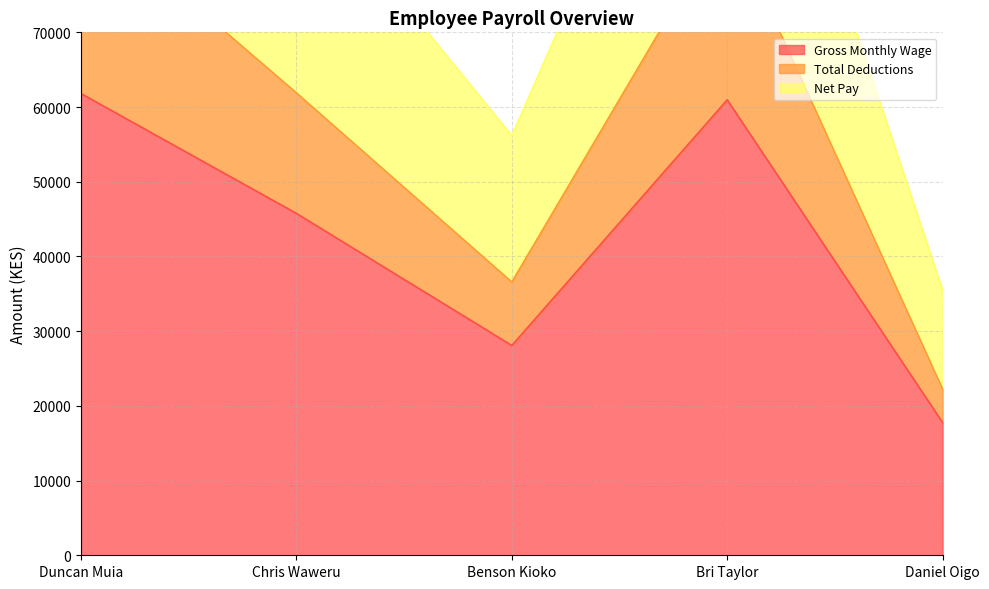

How many interior local valleys does the Gross Monthly Wage series have?

1